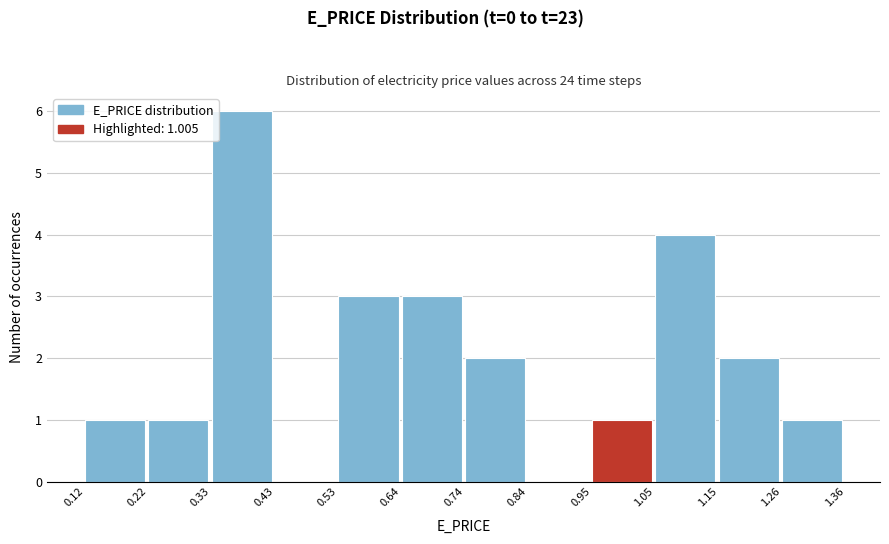

Which range on the x-axis has the tallest bar?

0.33 to 0.43